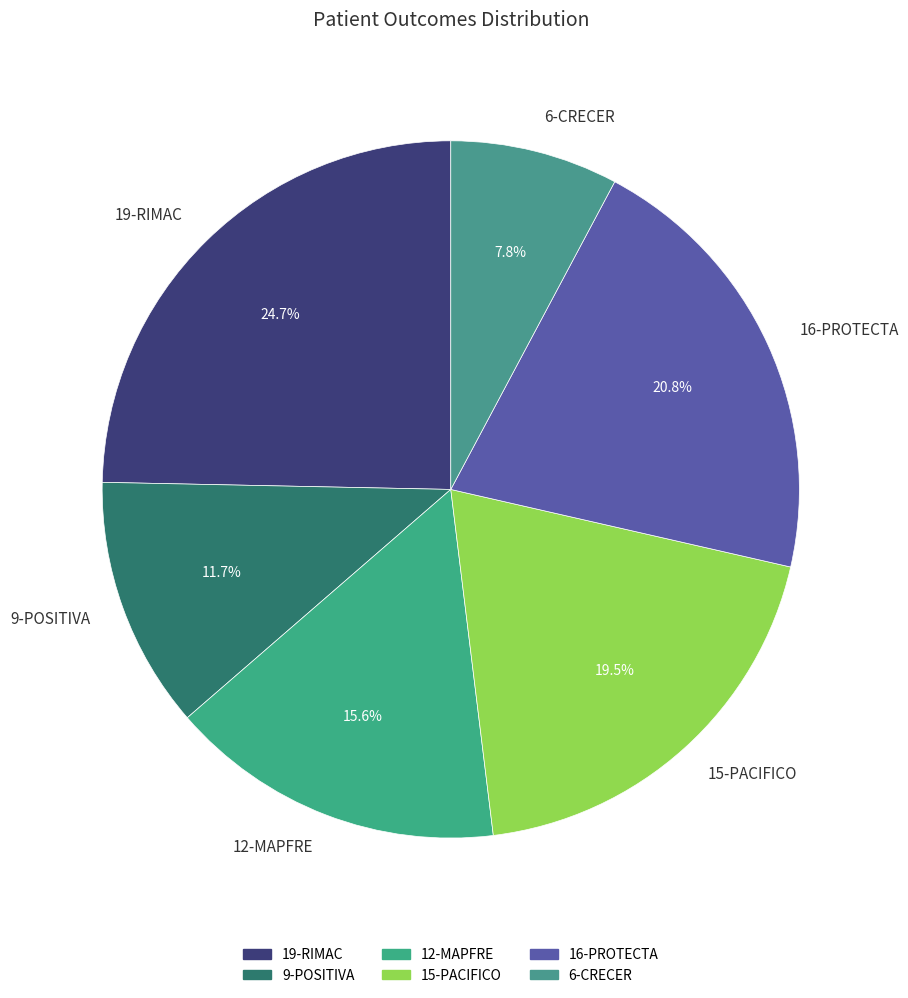

What percentage is the 9-POSITIVA slice, to the nearest percent?

12%